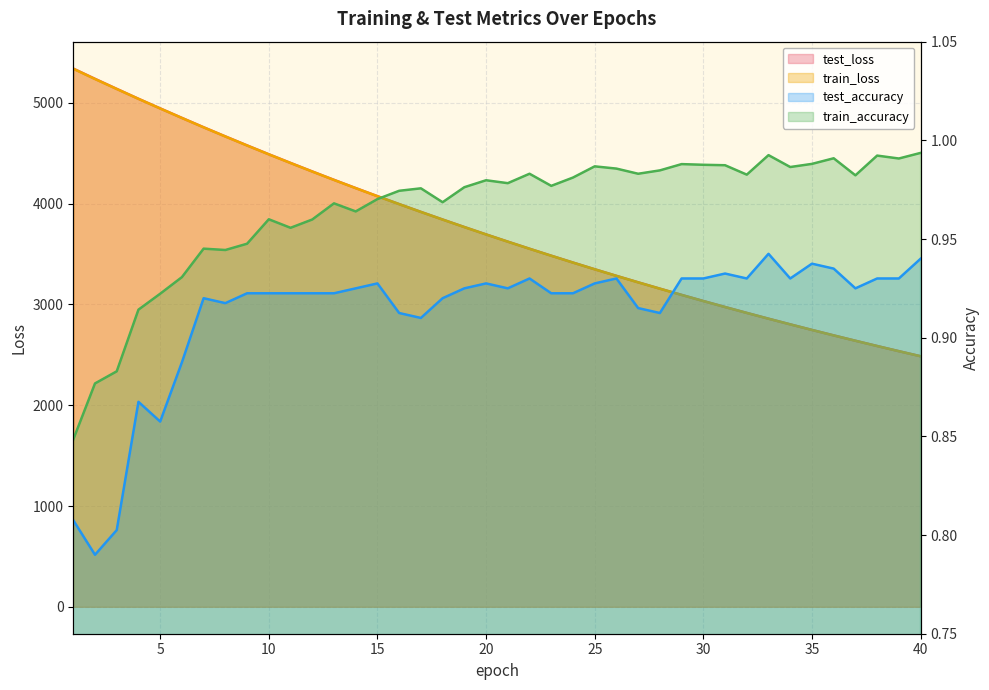

Count the number of data series in this chart.

4